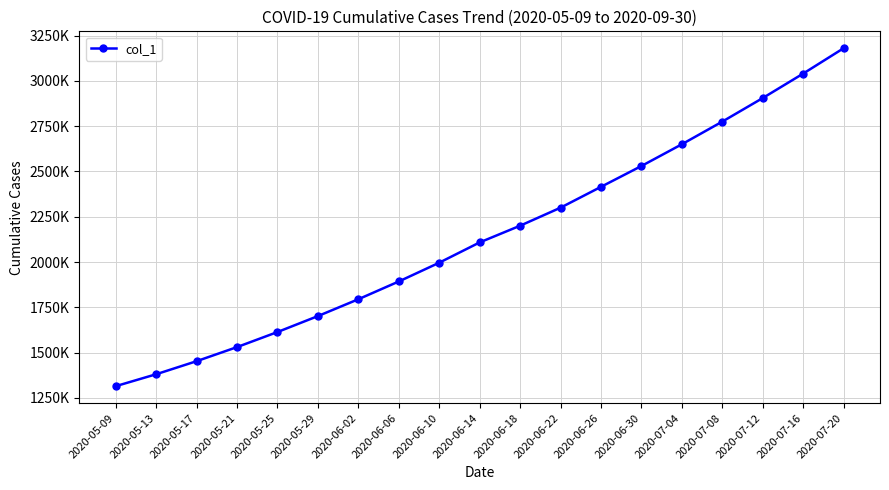

Is this an area chart (filled region under the line)?

No